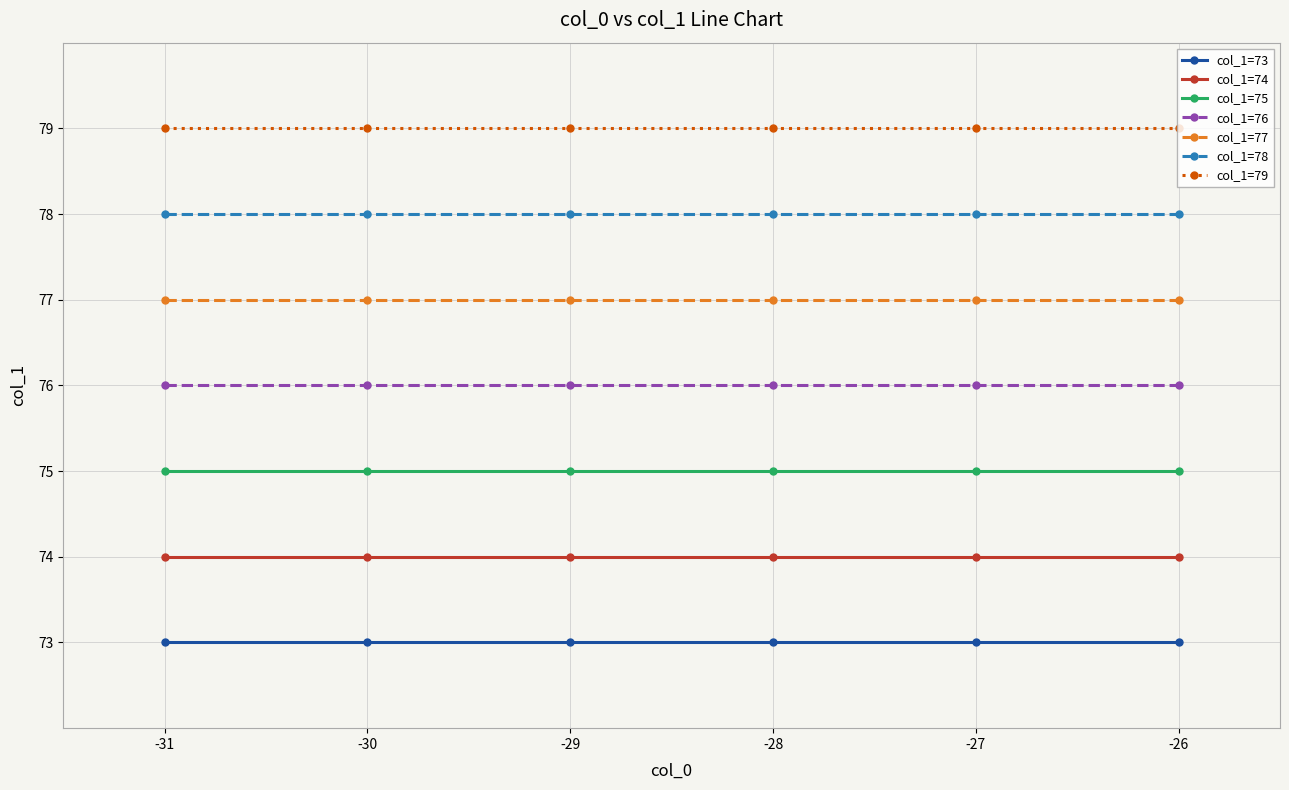

How many lines are shown in the chart?

7